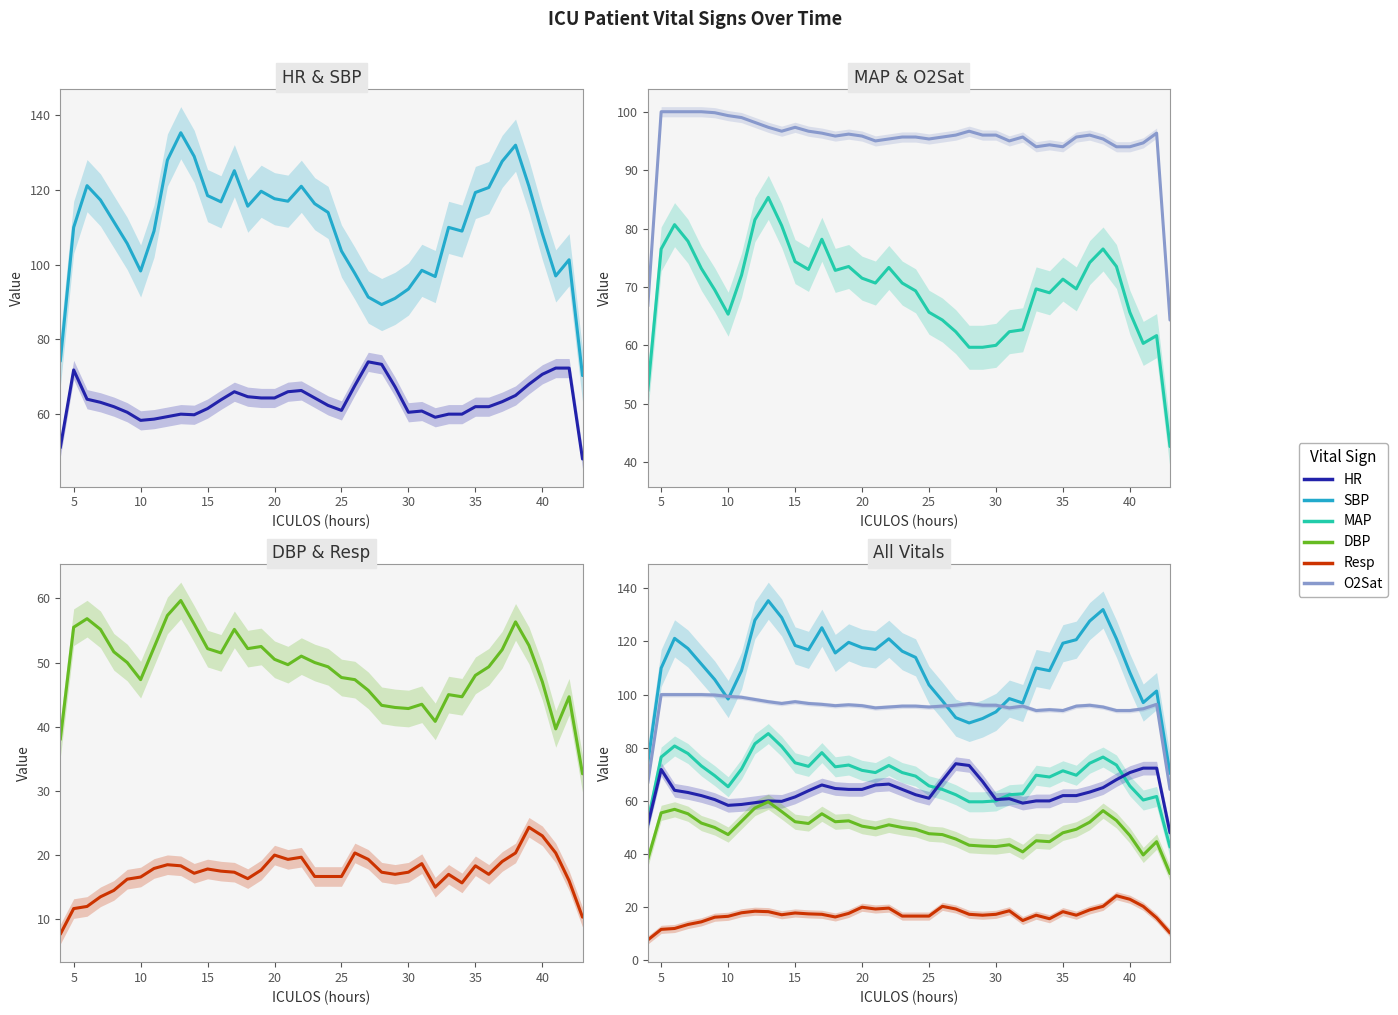

True or false: HR and Resp intersect in this chart.

False